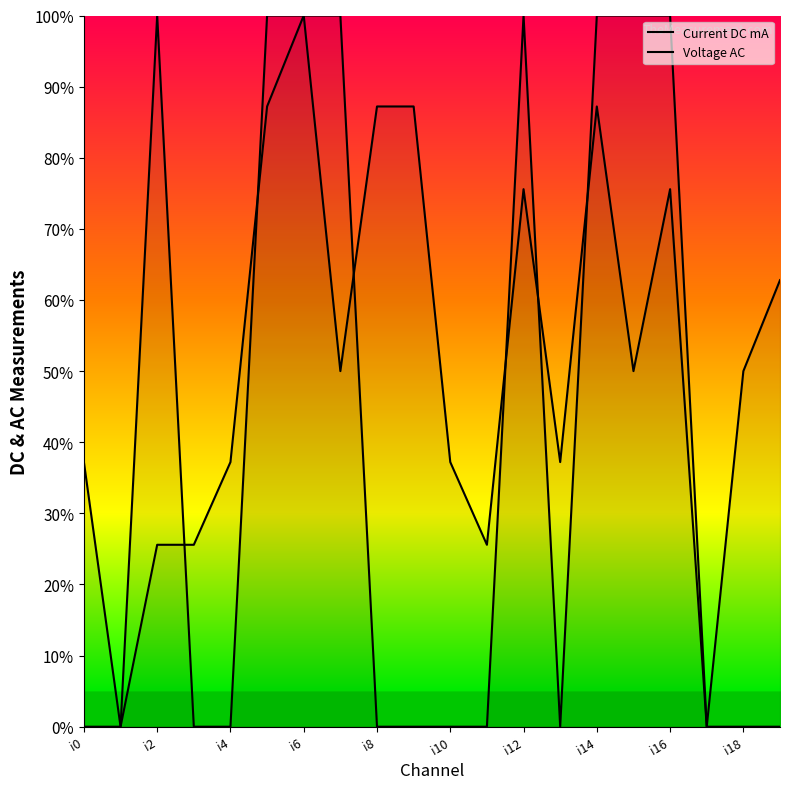

Which series has the largest range (max minus min)?

Current DC mA